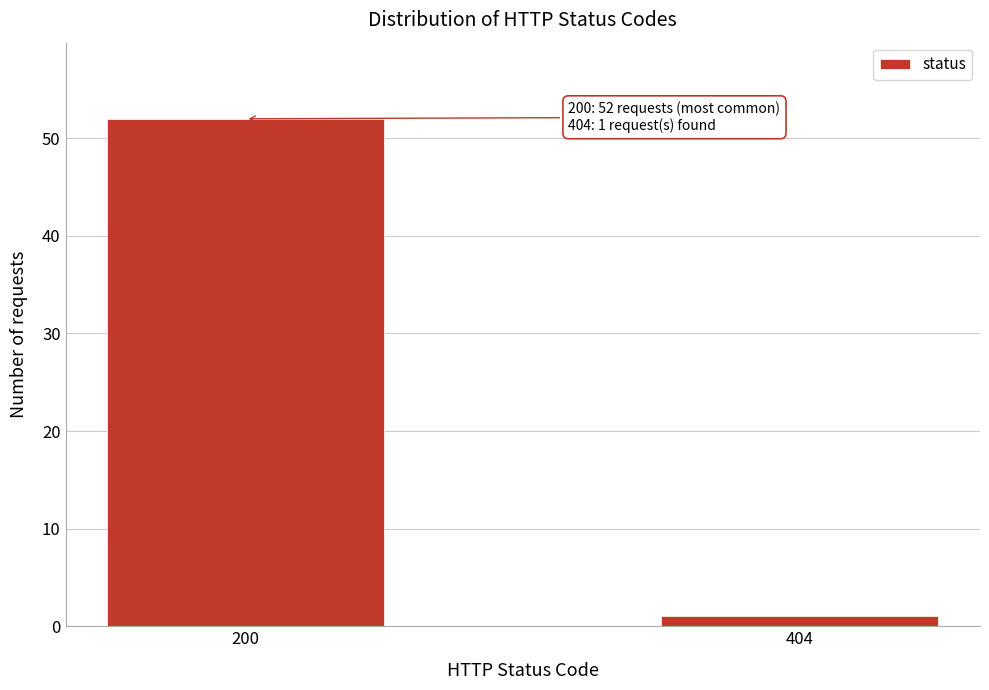

Reading right to left, transcribe all the data shown in this chart.

404=1	200=52